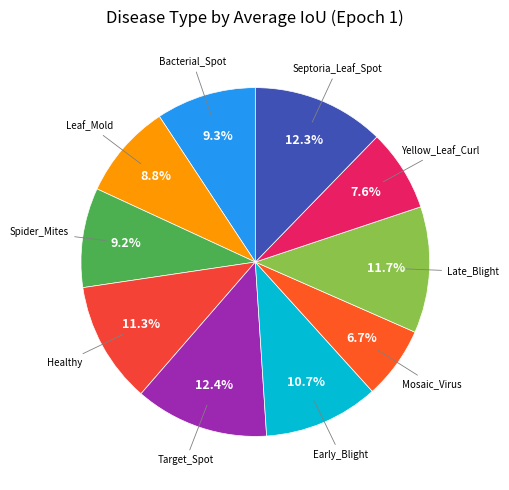

Is there a majority slice in this chart?

No